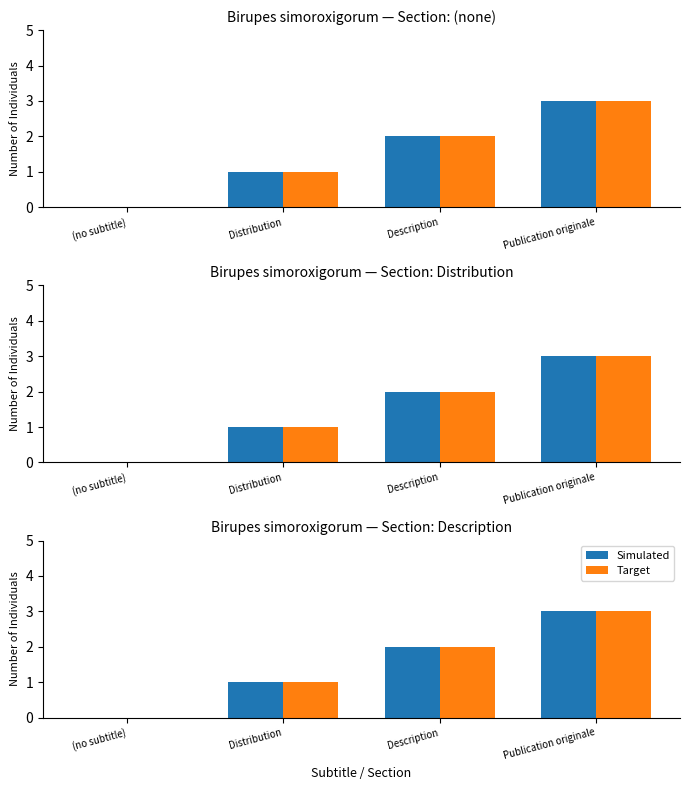

Reading left to right, extract all data points from this chart.

Simulated: (no subtitle)=0	Distribution=1	Description=2	Publication originale=3
Target: (no subtitle)=0	Distribution=1	Description=2	Publication originale=3